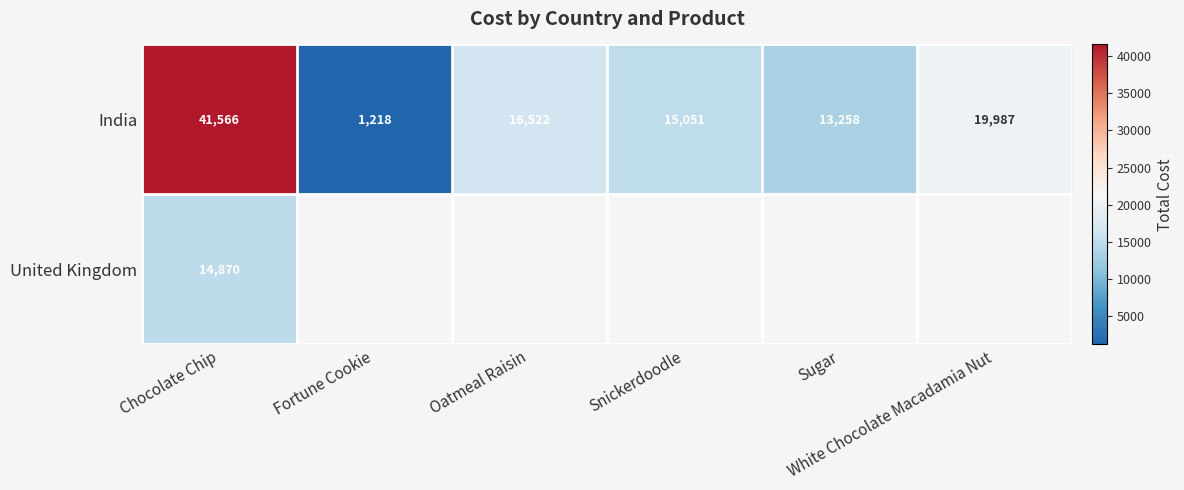

How many data points in India are less than 16522?

3